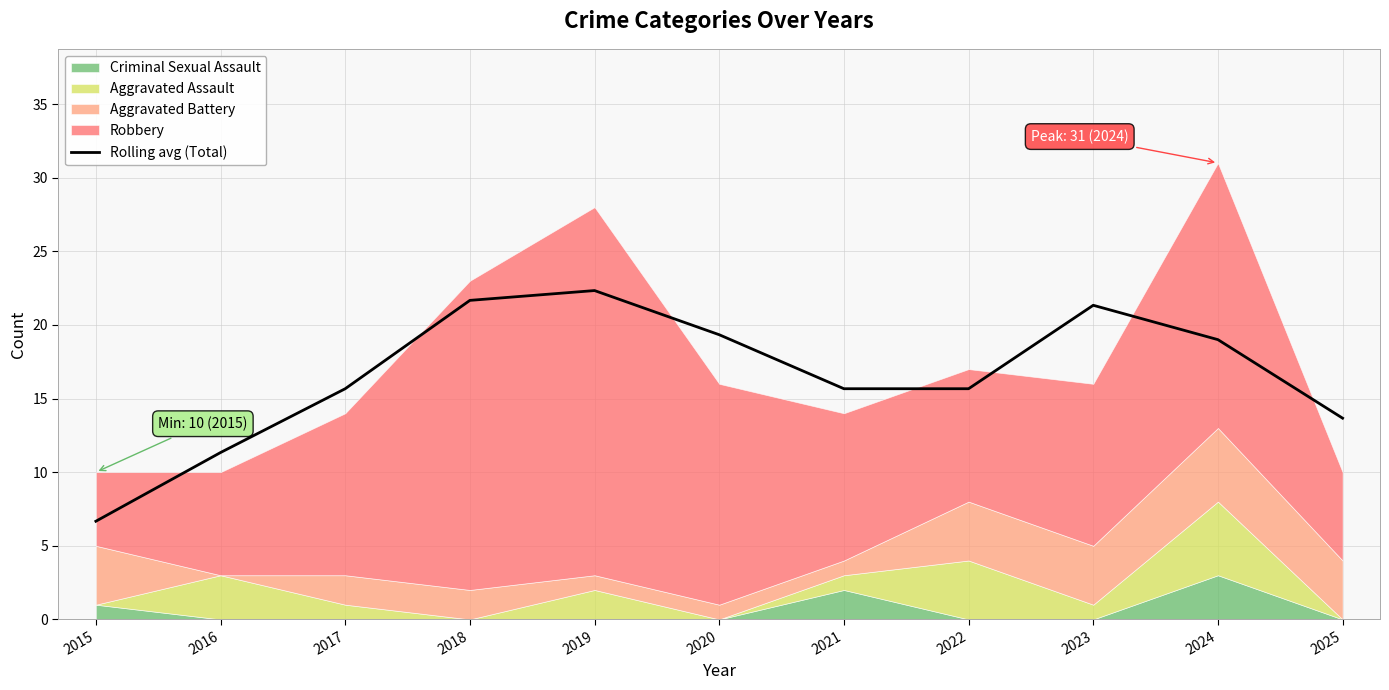

Is it true that the value at 2023 is 7.1?

False